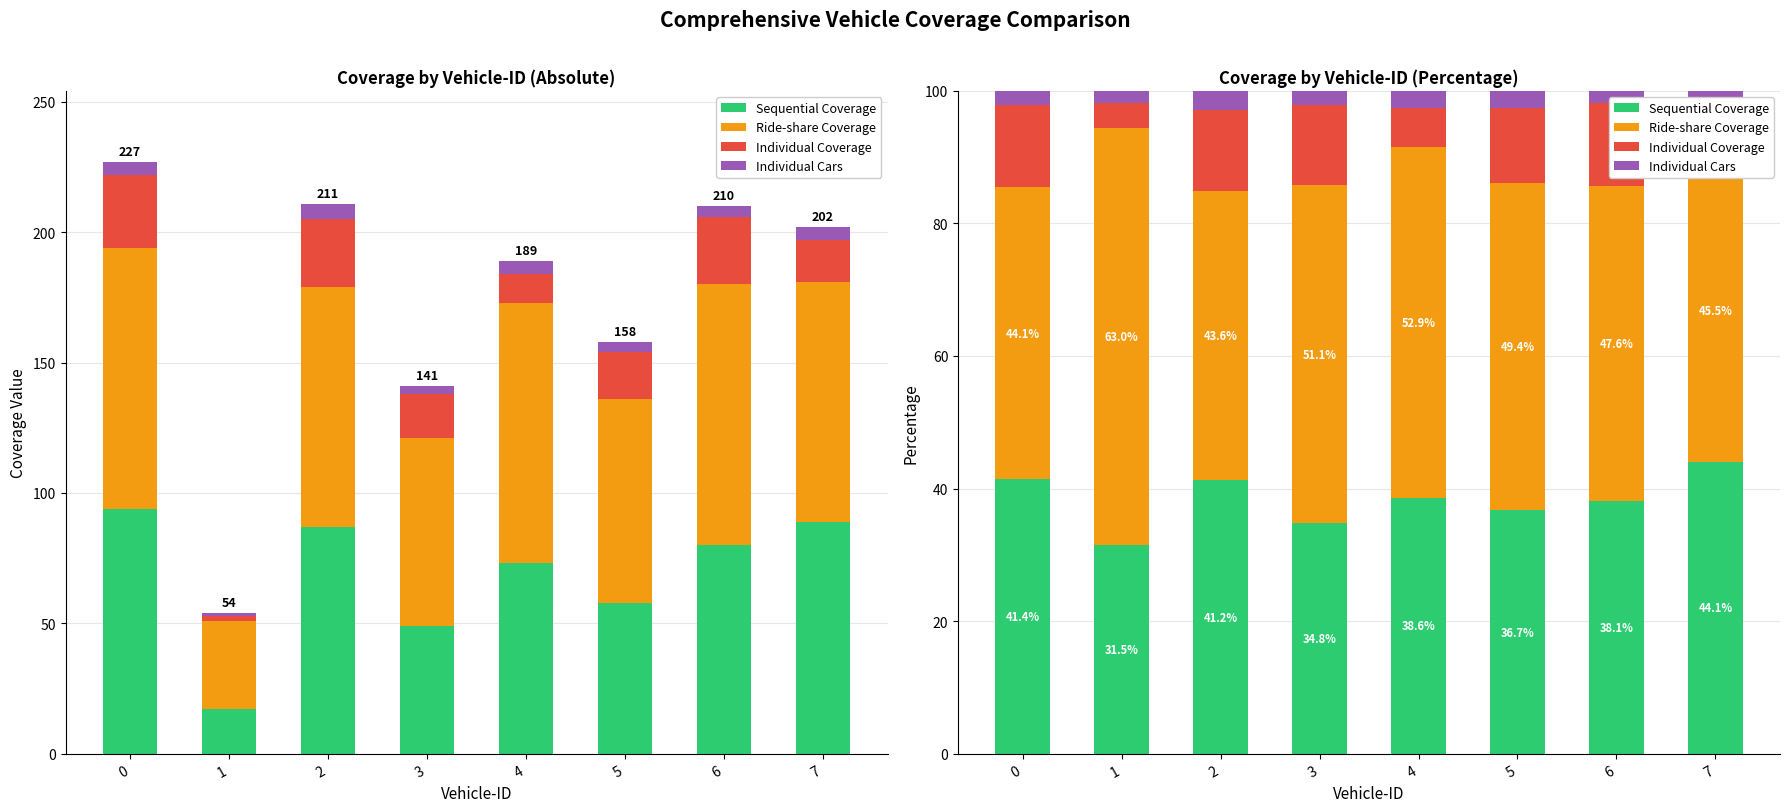

Reading left to right, what are all the values shown in this chart?

Sequential Coverage: 0=41.4	1=31.5	2=41.2	3=34.8	4=38.6	5=36.7	6=38.1	7=44.1
Ride-share Coverage: 0=44.1	1=63.0	2=43.6	3=51.1	4=52.9	5=49.4	6=47.6	7=45.5
Individual Coverage: 0=12.3	1=3.7	2=12.3	3=12.1	4=5.8	5=11.4	6=12.4	7=7.9
Individual Cars: 0=2.2	1=1.9	2=2.8	3=2.1	4=2.6	5=2.5	6=1.9	7=2.5